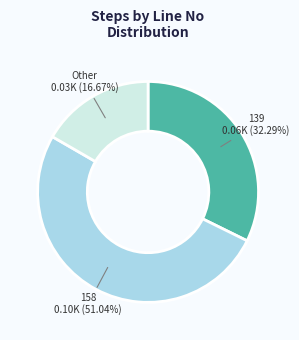

Is there a majority slice in this chart?

Yes